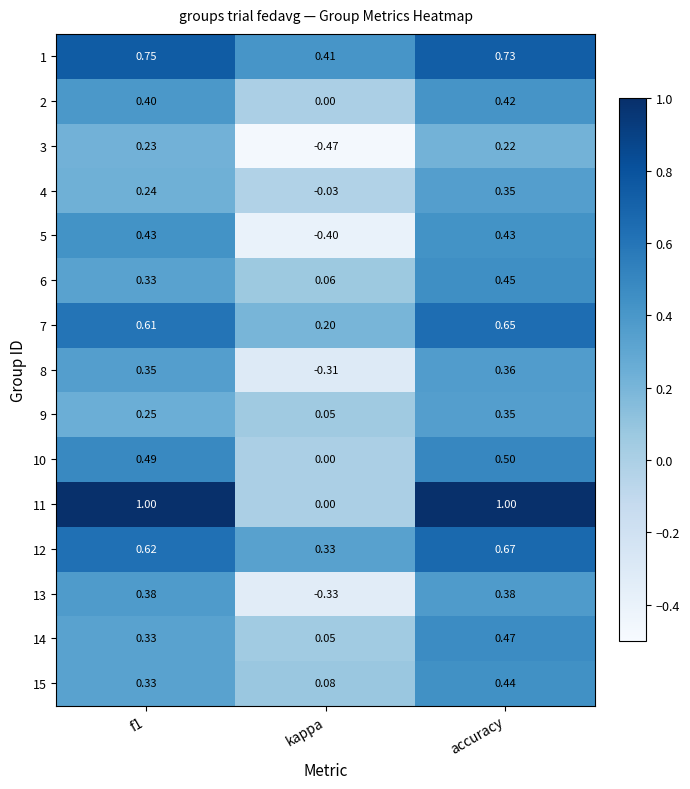

Between f1 and accuracy, which series saw the biggest shift?

14